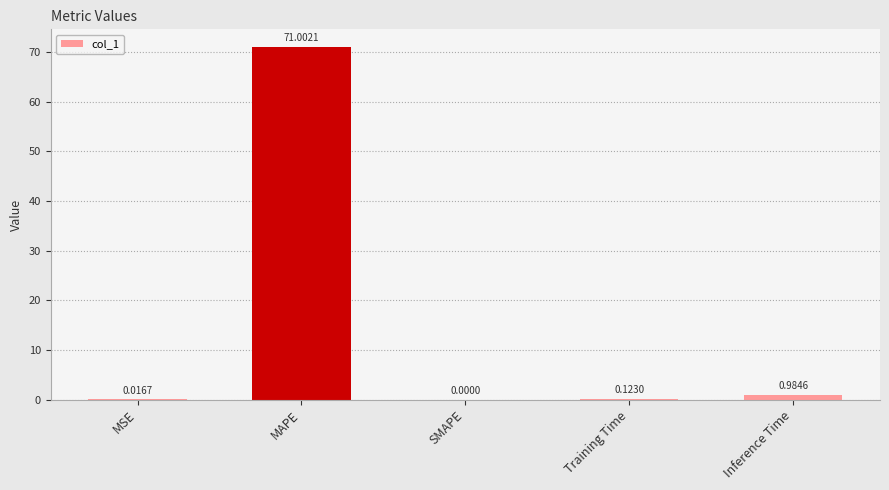

What is the change in value from MAPE to Inference Time?

-70.0